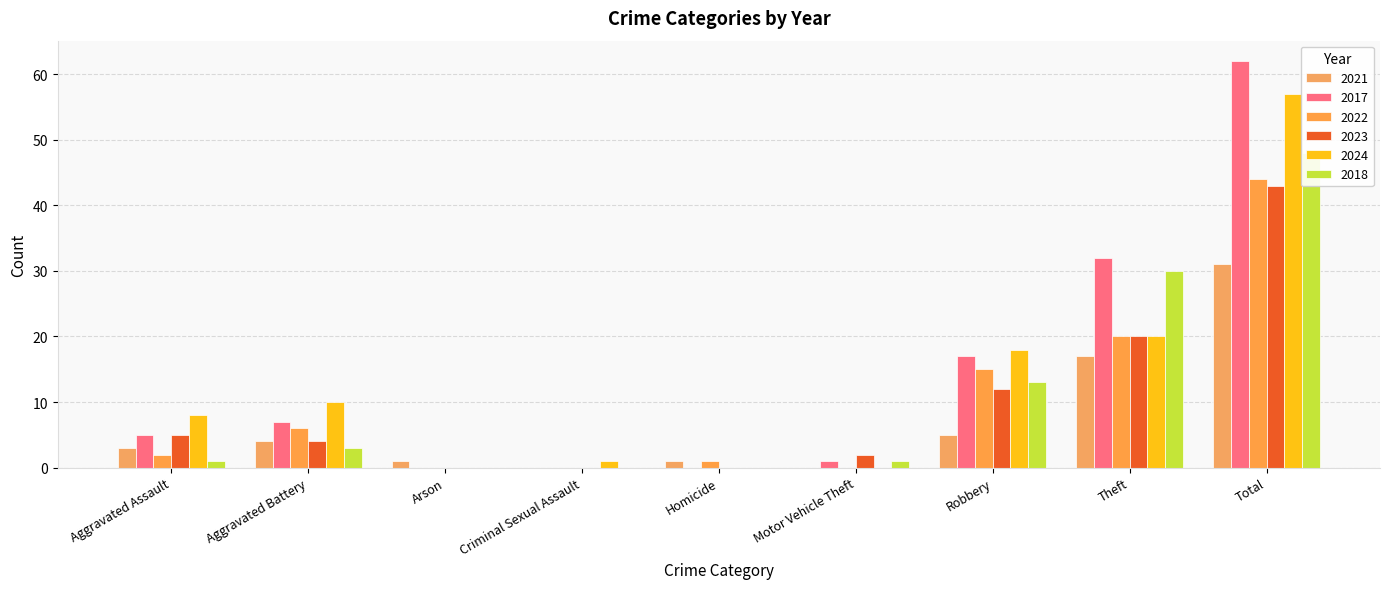

How many values in the 2023 series are below 4?

4